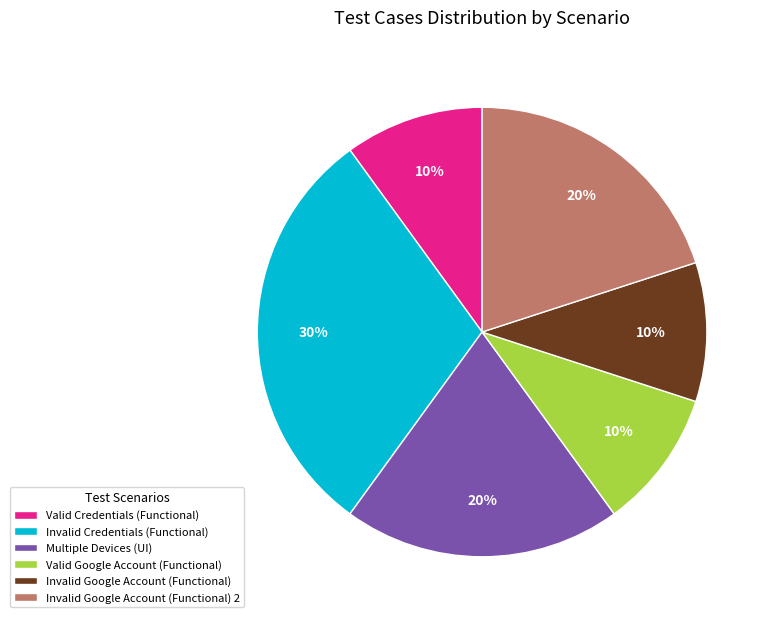

Is the sum of Invalid Google Account (Functional) and Valid Credentials (Functional) greater than half?

No